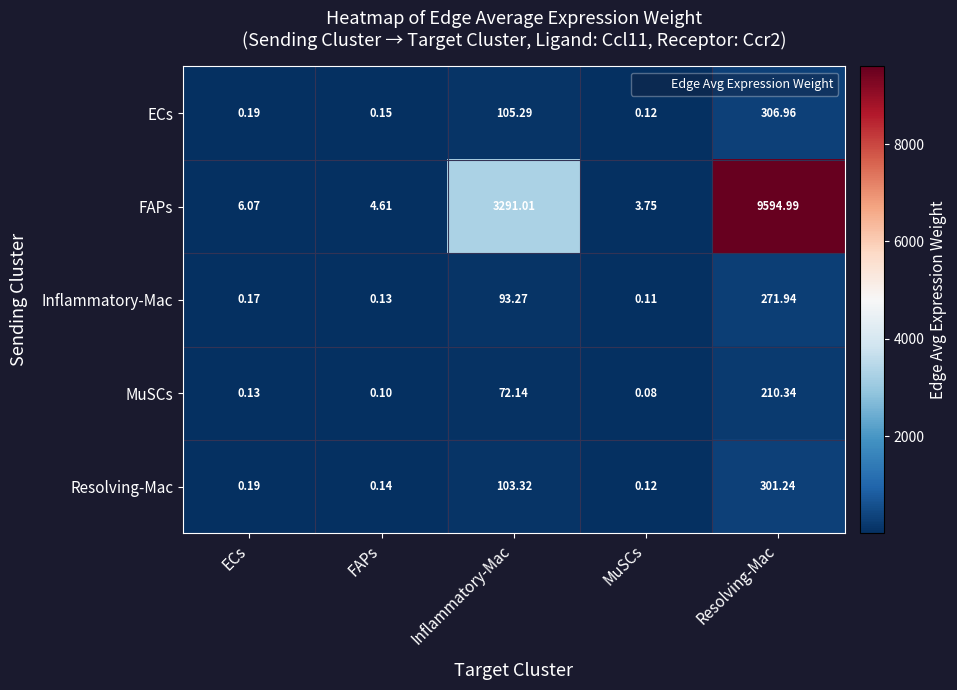

Count the number of categories in the chart.

5